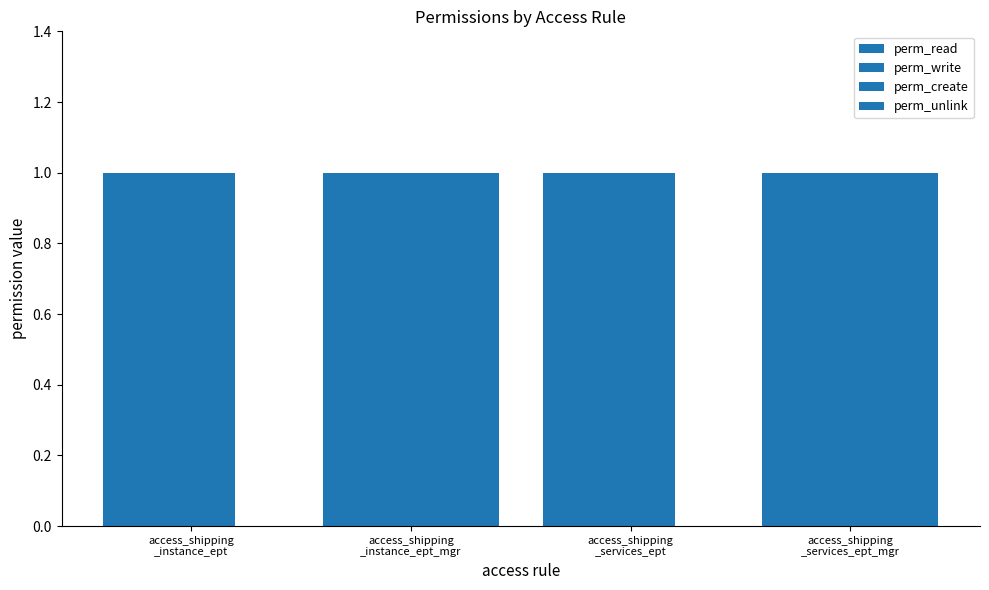

Are the bars horizontal?

No